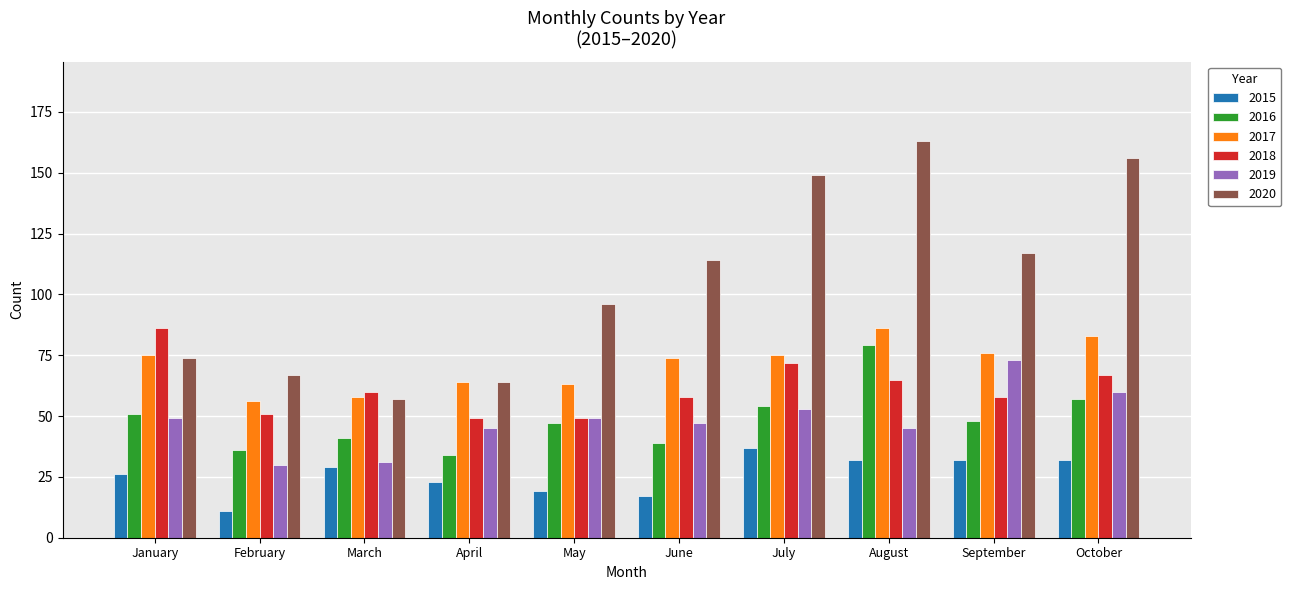

At which label does 2018 first exceed 60?

January